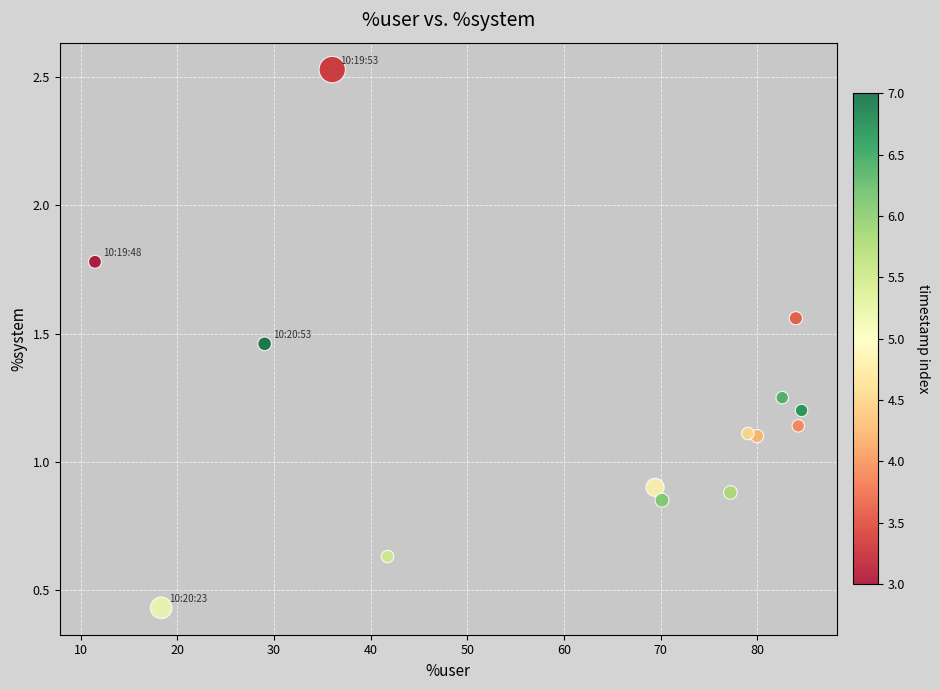

What is the range of Y values (max minus min)?

2.1